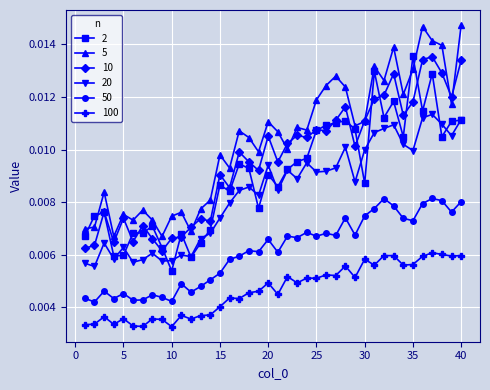

True or false: 10 and 20 intersect in this chart.

False